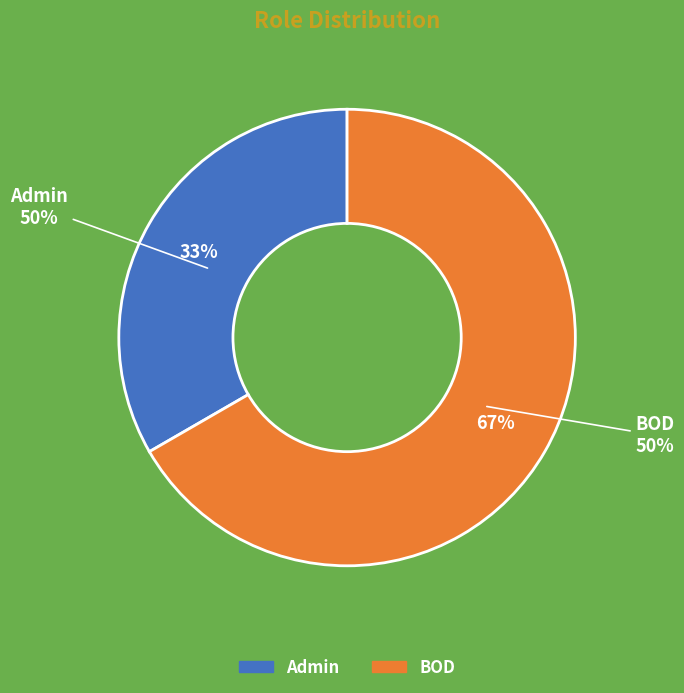

Is there a majority slice in this chart?

Yes